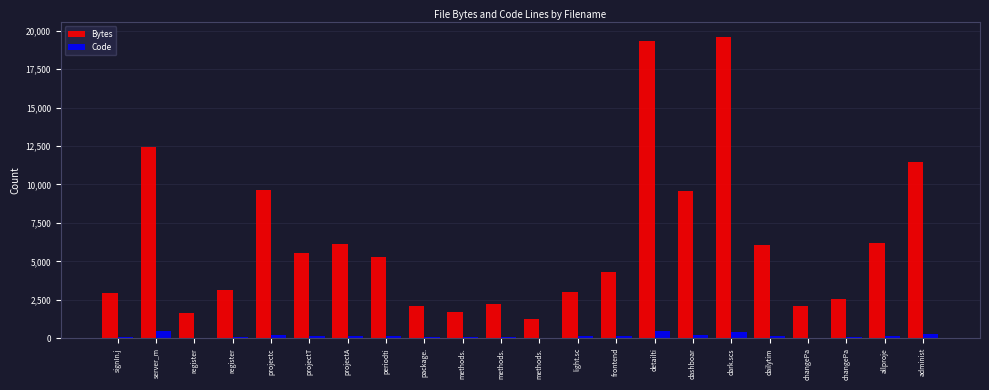

Reading left to right, list all the values displayed in this chart.

Bytes: 2968	12406	1644	3136	9673	5569	6121	5257	2104	1705	2251	1222	3023	4280	19356	9603	19575	6076	2068	2555	6191	11461
Code: 76	448	37	65	227	147	152	132	68	56	64	38	134	125	458	228	411	151	40	53	152	299